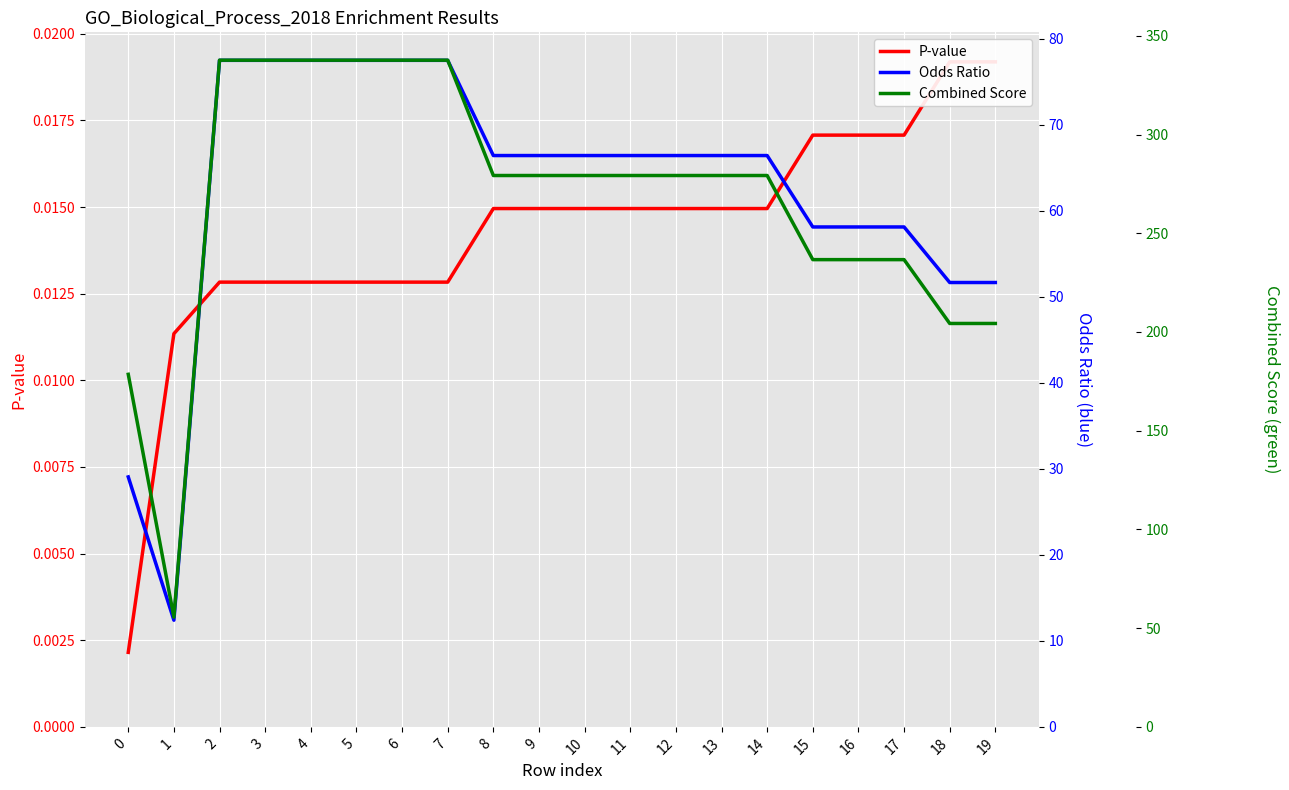

What is the value of the Combined Score point at the 8th from the left?

337.7